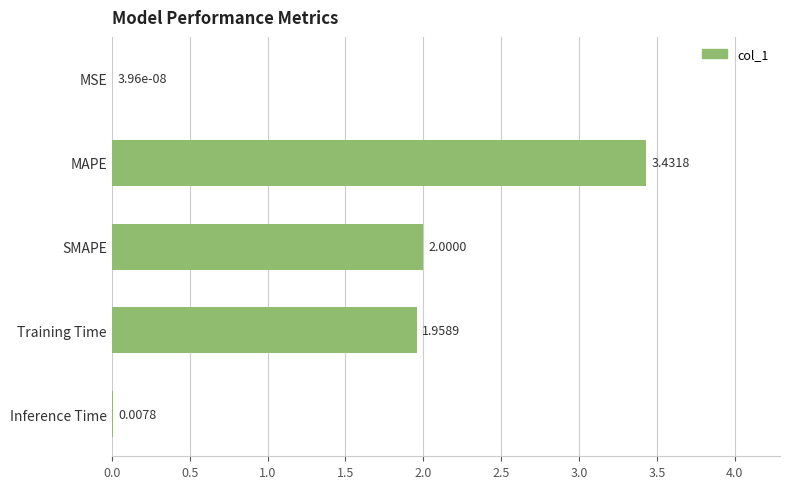

How many series are shown in this chart?

1